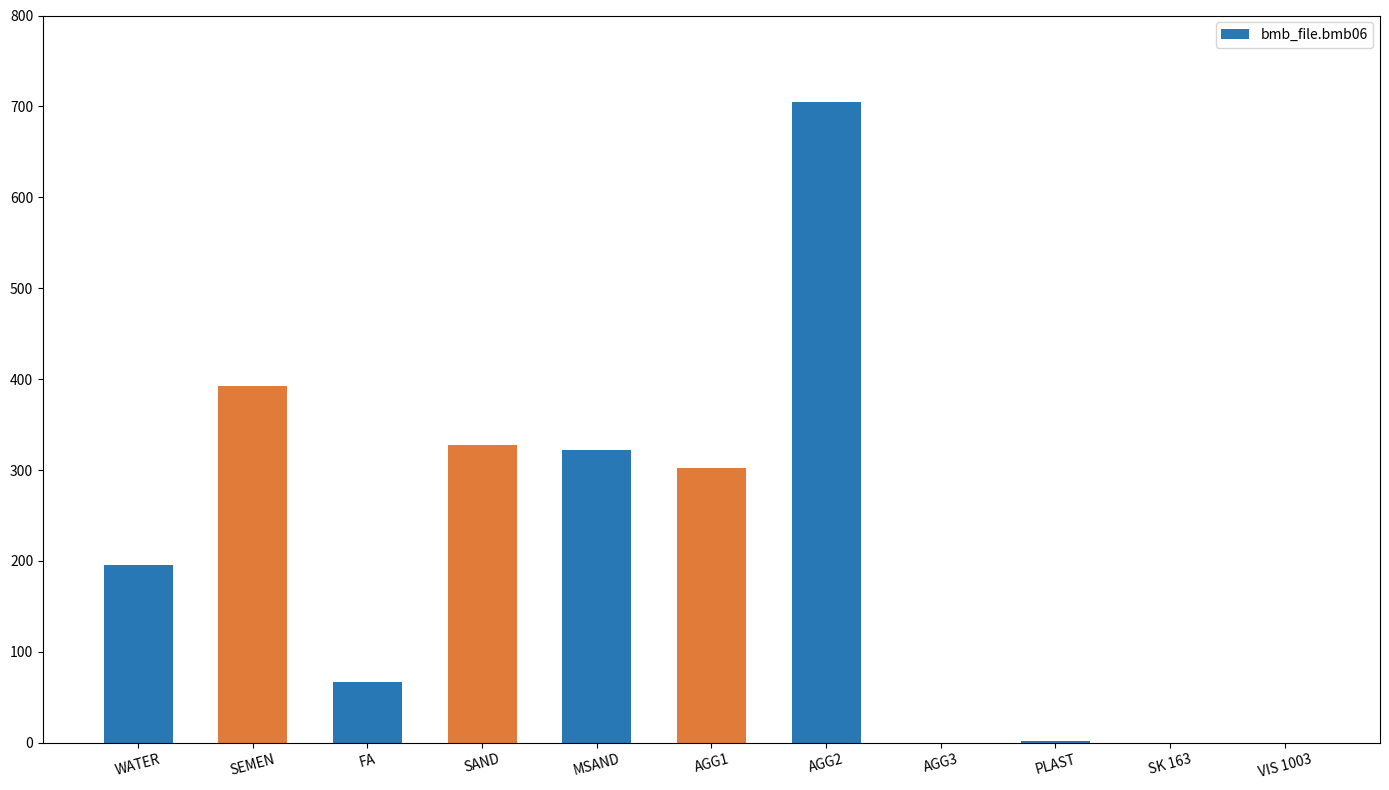

Which label corresponds to the largest value in the chart?

AGG2